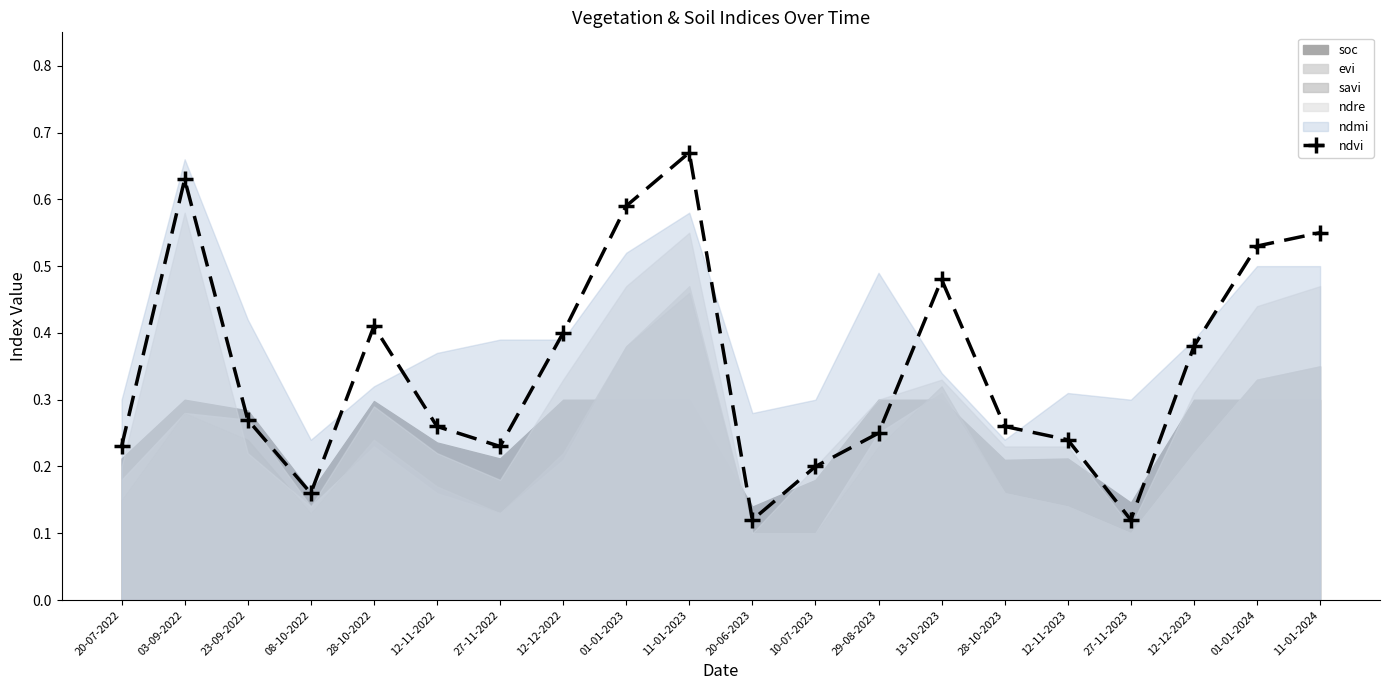

Reading left to right, transcribe all the data shown in this chart.

0.2	0.6	0.3	0.2	0.4	0.3	0.2	0.4	0.6	0.7	0.1	0.2	0.2	0.5	0.3	0.2	0.1	0.4	0.5	0.6